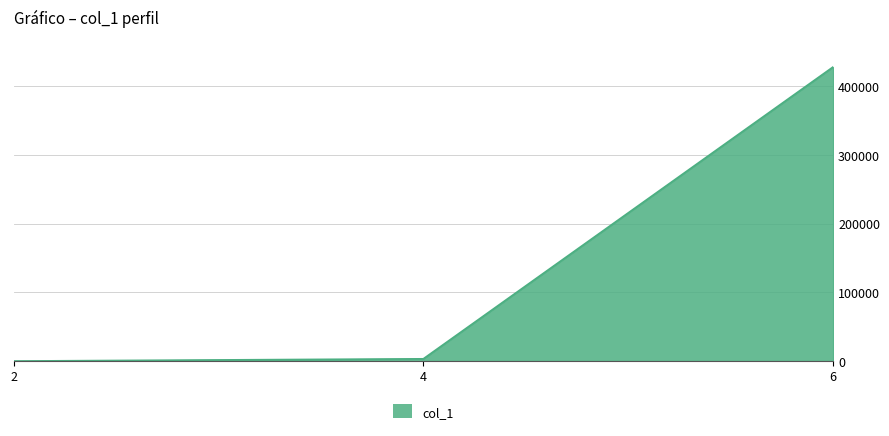

The chart shows a value of 139418 at 6. True or false?

False